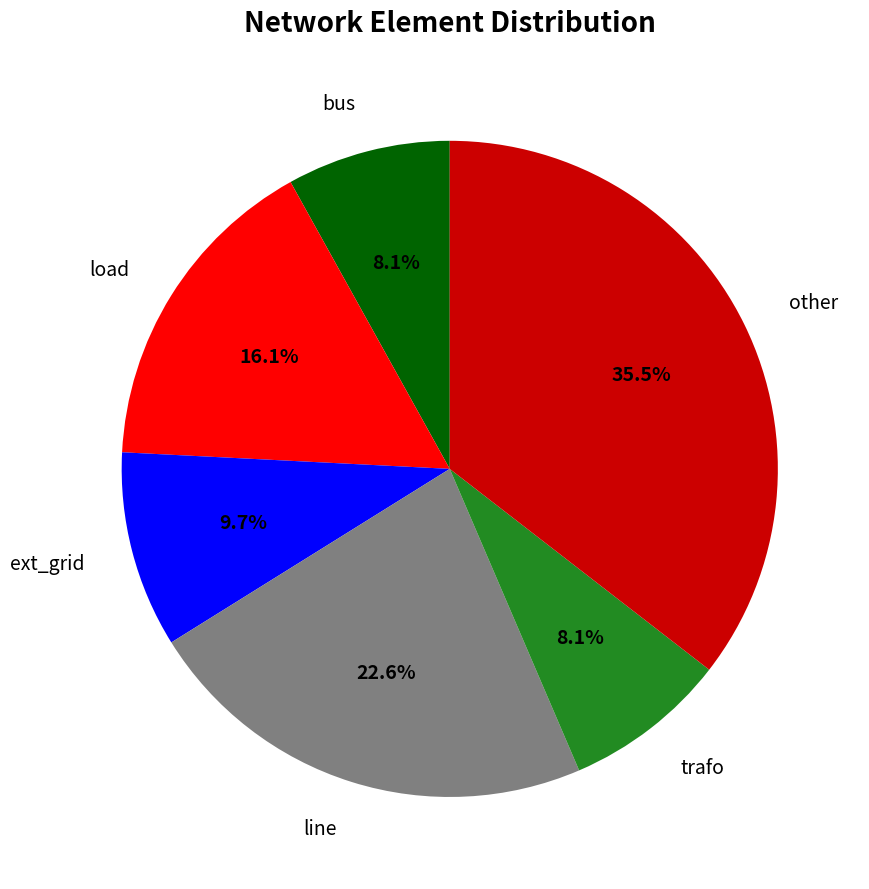

Is there a majority slice in this chart?

No